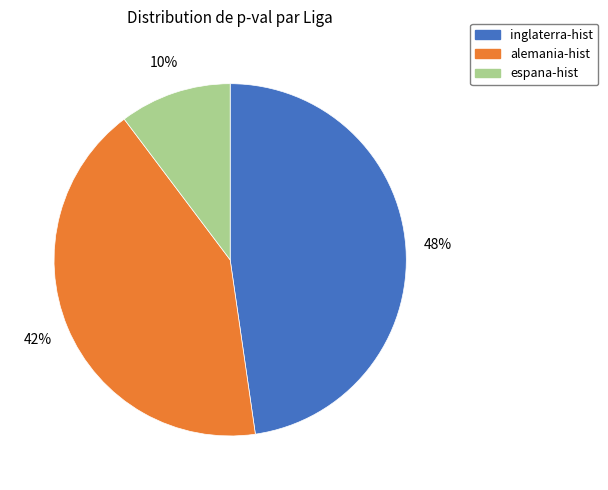

Count the number of slices in the pie.

3